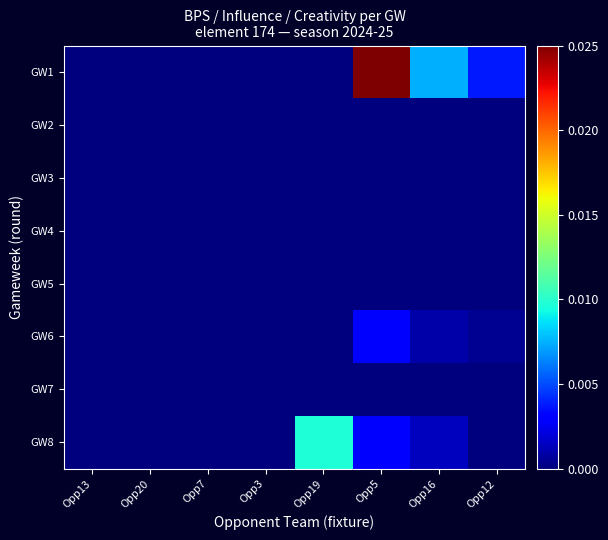

Rank the series by their maximum value, from highest to lowest.

GW1, GW8, GW6, GW2, GW3, GW4, GW5, GW7